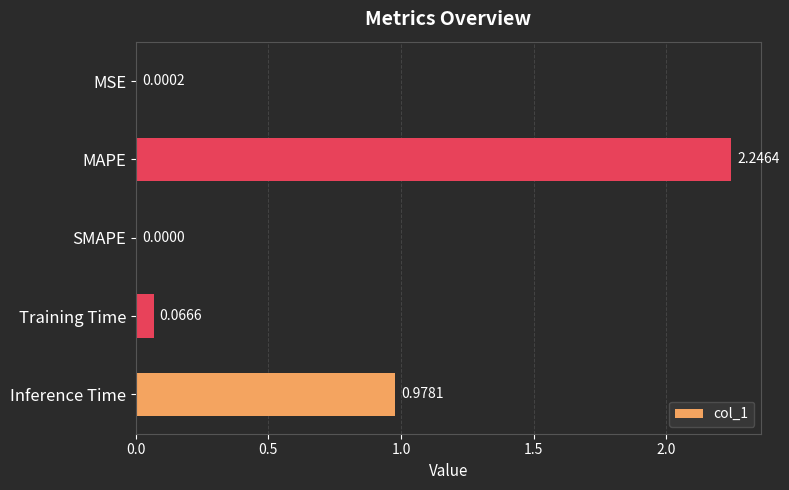

What is the sum of all values?

3.3